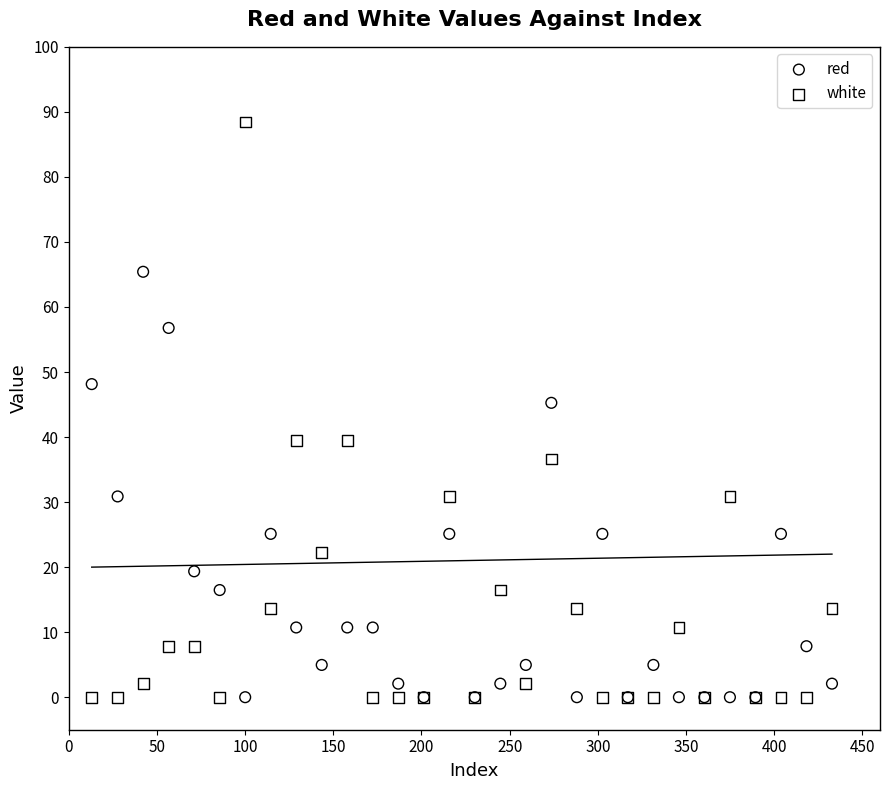

Which series has the widest spread of Y values?

white